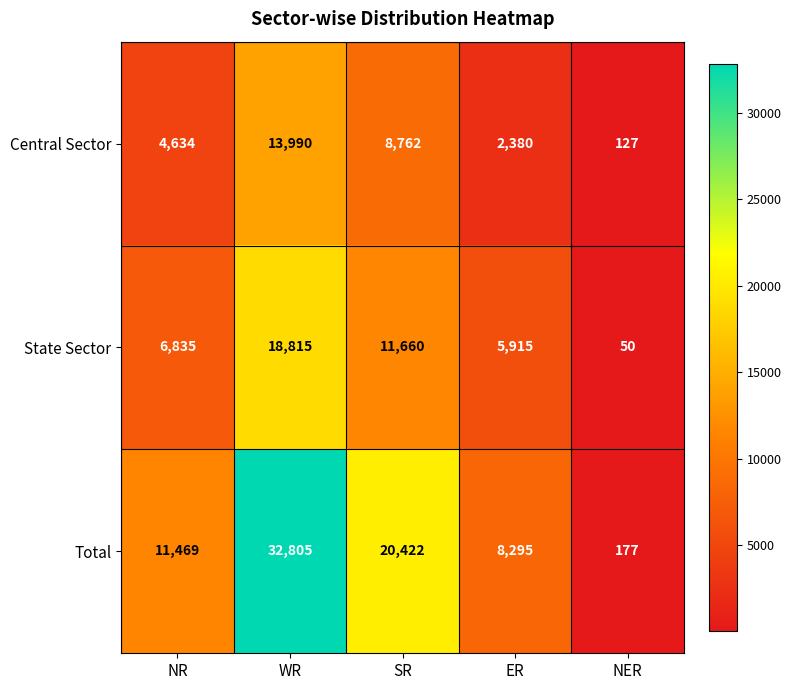

Reading right to left, transcribe all the data shown in this chart.

Central Sector: NER=127	ER=2380	SR=8762	WR=13990	NR=4634
State Sector: NER=50	ER=5915	SR=11660	WR=18815	NR=6835
Total: NER=177	ER=8295	SR=20422	WR=32805	NR=11469